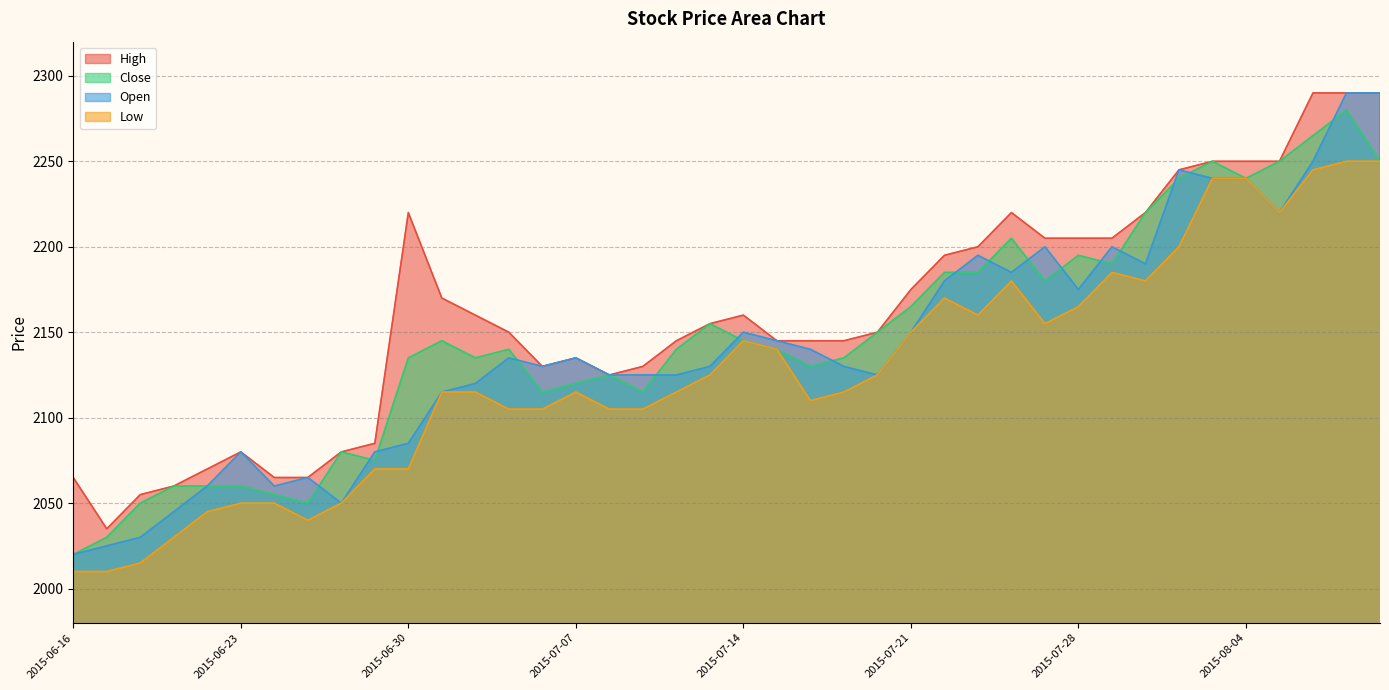

What position from the right is 2015-07-07?

25